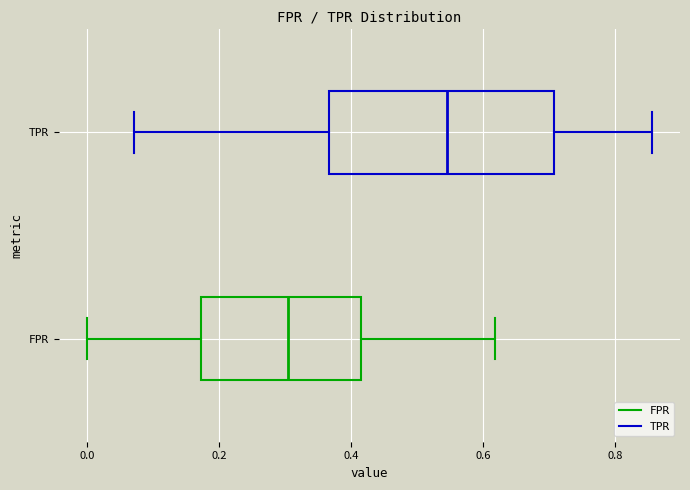

Reading bottom to top, read every box against the x-axis: the position of its median line, the range the box covers, and the ends of its whiskers. The values are not printed on the chart, so give them approximately, as read against the axis.

FPR: median 0.30, box 0.18 to 0.42, whiskers 0.00 to 0.62
TPR: median 0.54, box 0.36 to 0.70, whiskers 0.08 to 0.86